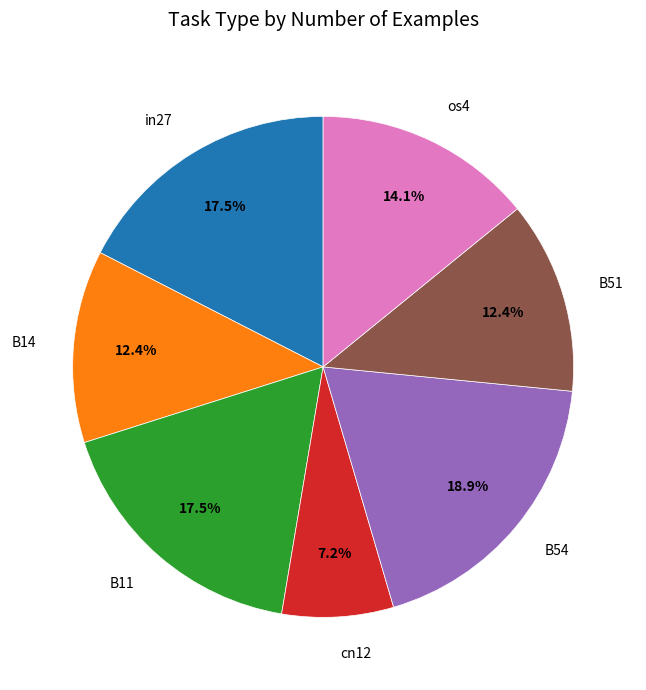

Which slice is the largest?

B54